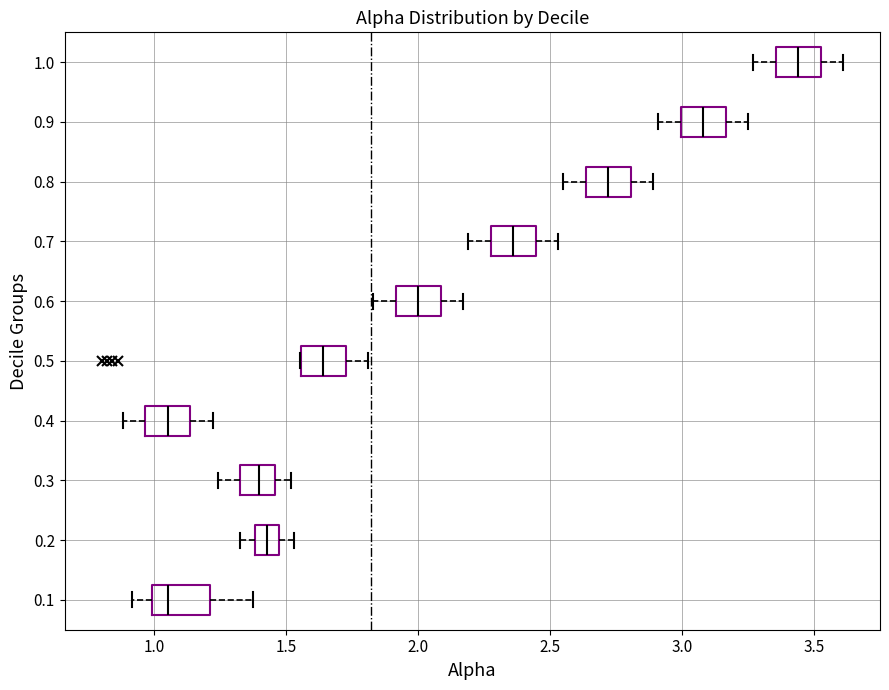

Reading bottom to top, transcribe this box plot: for each box, give where its median line is, the range the box spans, and where its two whiskers end, as read against the x-axis. The values are not printed on the chart, so give them approximately, as read against the axis.

0.1: median 1.05, box 1.00 to 1.20, whiskers 0.90 to 1.35
0.2: median 1.45 (inside the box), box 1.40 to 1.45, whiskers 1.30 to 1.55
0.3: median 1.40, box 1.35 to 1.45, whiskers 1.25 to 1.50
0.4: median 1.05, box 0.95 to 1.15, whiskers 0.90 to 1.20
0.5: median 1.65, box 1.55 to 1.75, whiskers 1.55 to 1.80
0.6: median 2.00, box 1.90 to 2.10, whiskers 1.85 to 2.15
0.7: median 2.35, box 2.30 to 2.45, whiskers 2.20 to 2.55
0.8: median 2.70, box 2.65 to 2.80, whiskers 2.55 to 2.90
0.9: median 3.10, box 3.00 to 3.15, whiskers 2.90 to 3.25
1.0: median 3.45, box 3.35 to 3.55, whiskers 3.25 to 3.60